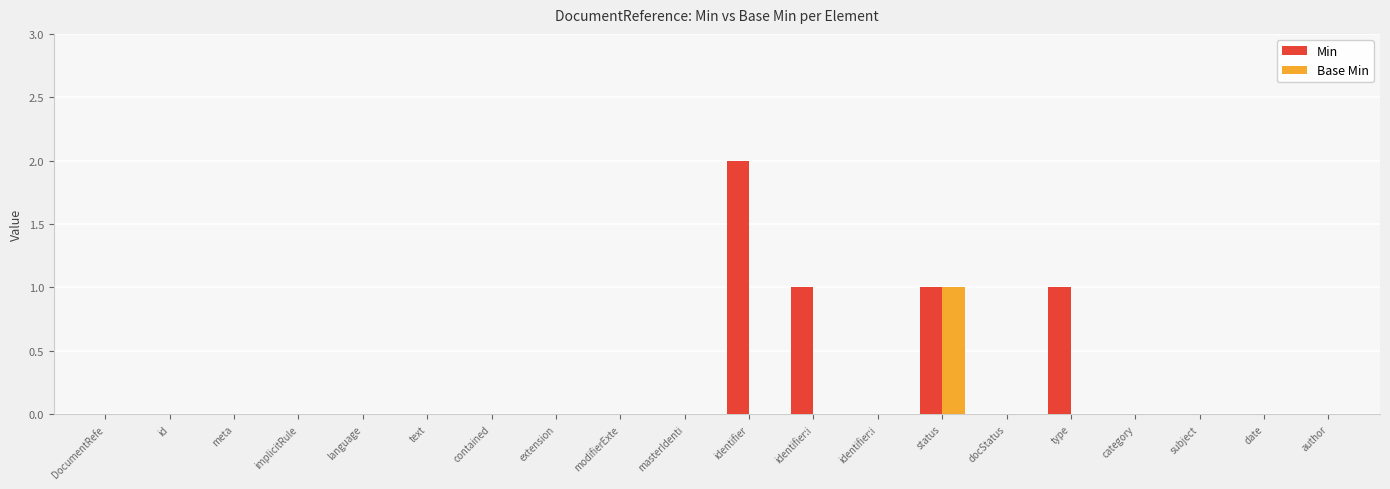

Are the bars grouped side by side (vs. stacked)?

Yes